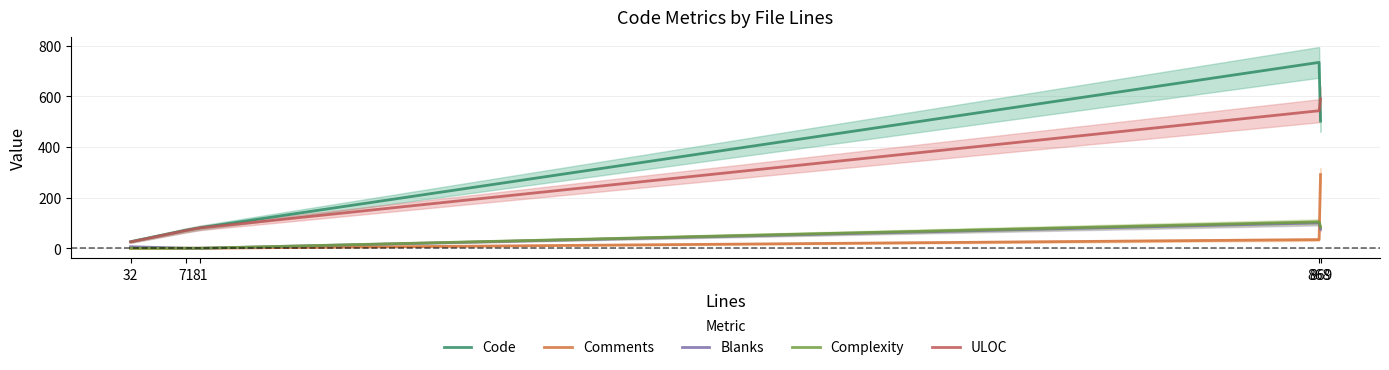

What is the value of the ULOC point at the 3rd from the left?

80